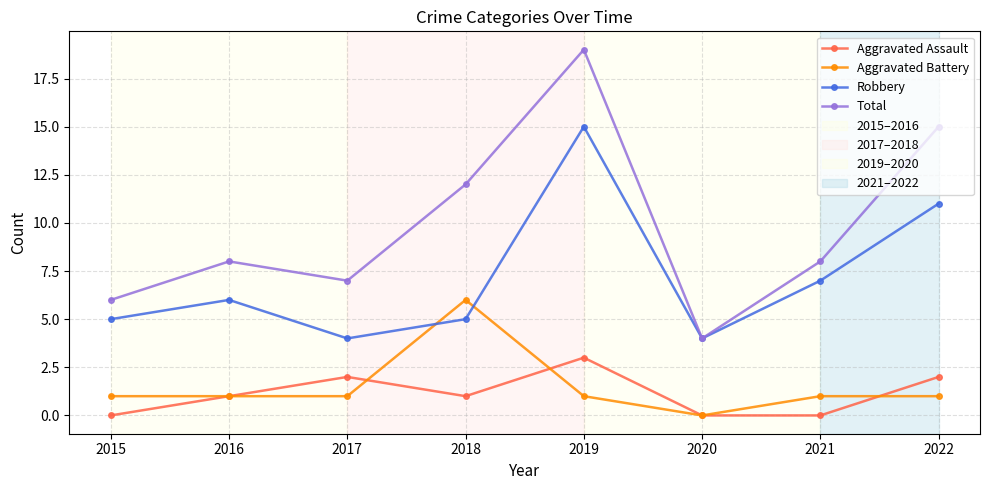

How many categories are shown in the chart?

8